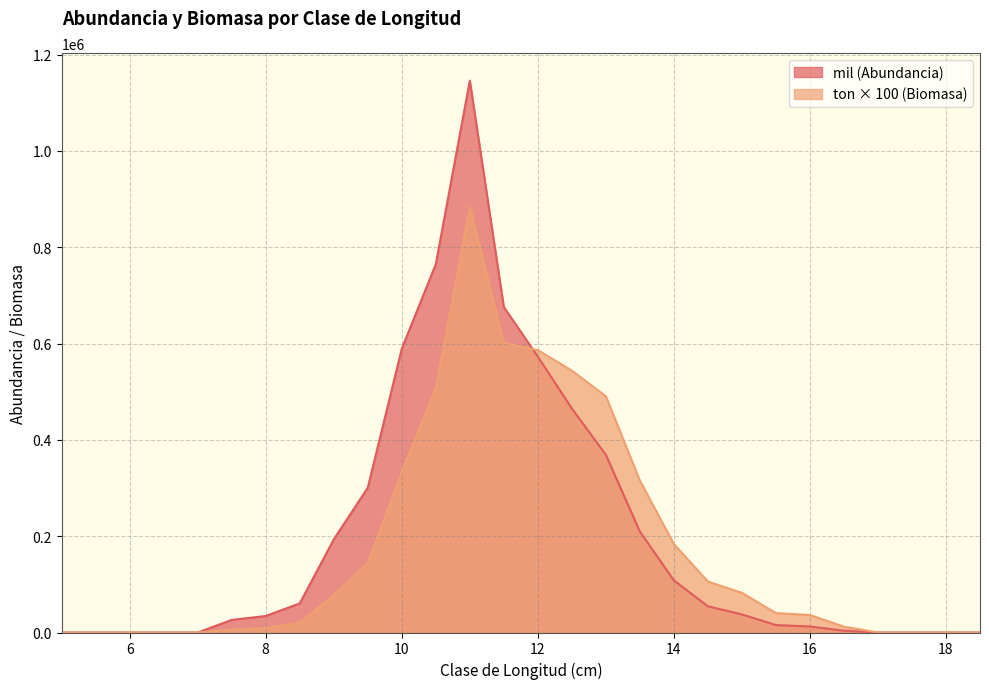

At which label is ton closest to 441400?

13.0